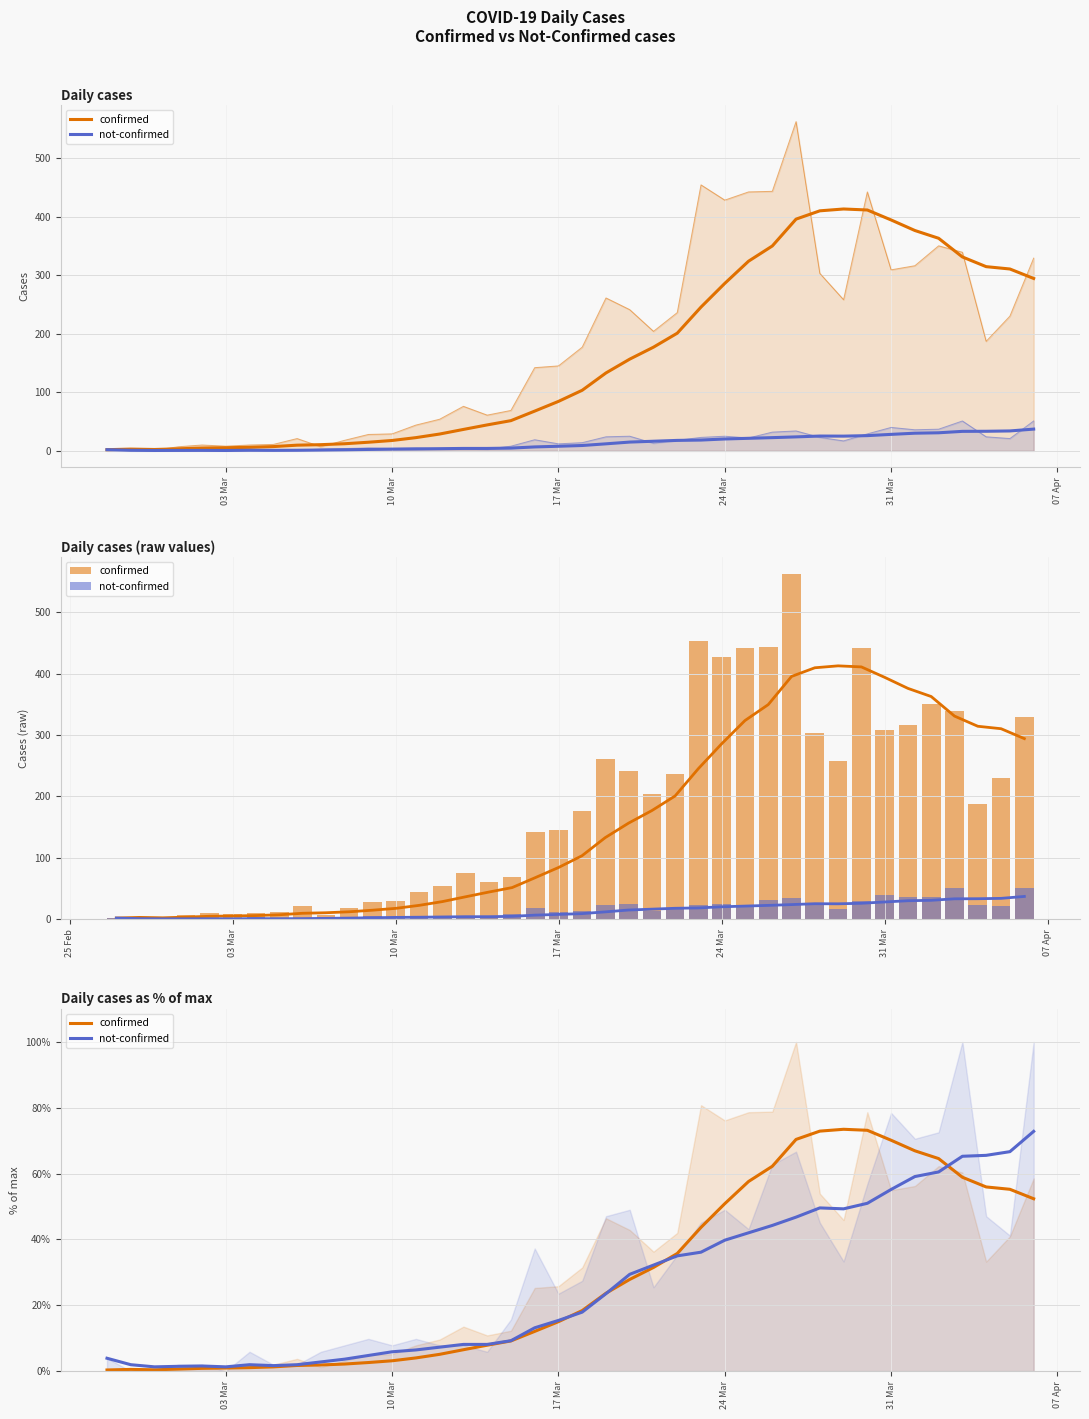

How many groups of bars are there?

40